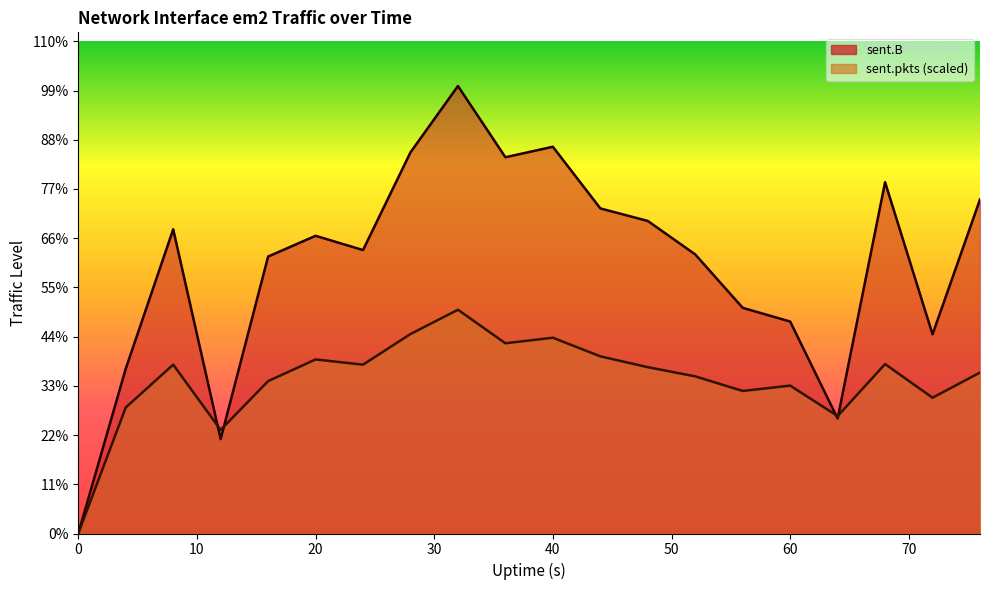

List the series in order of their peak value, lowest first.

sent.pkts, sent.B